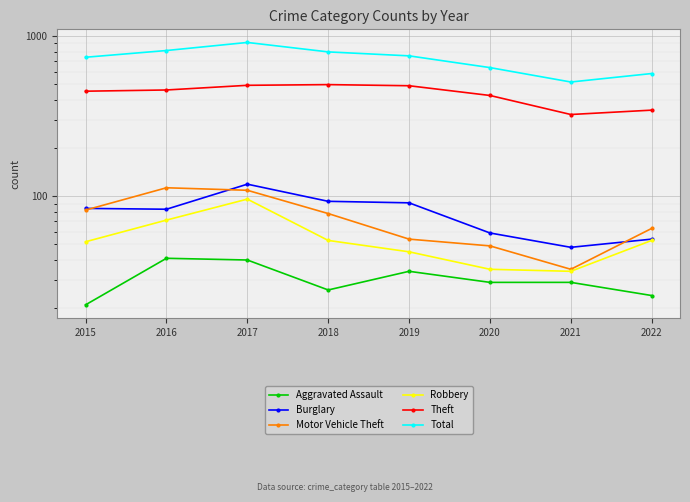

Where does the Burglary series first go above 84?

2017